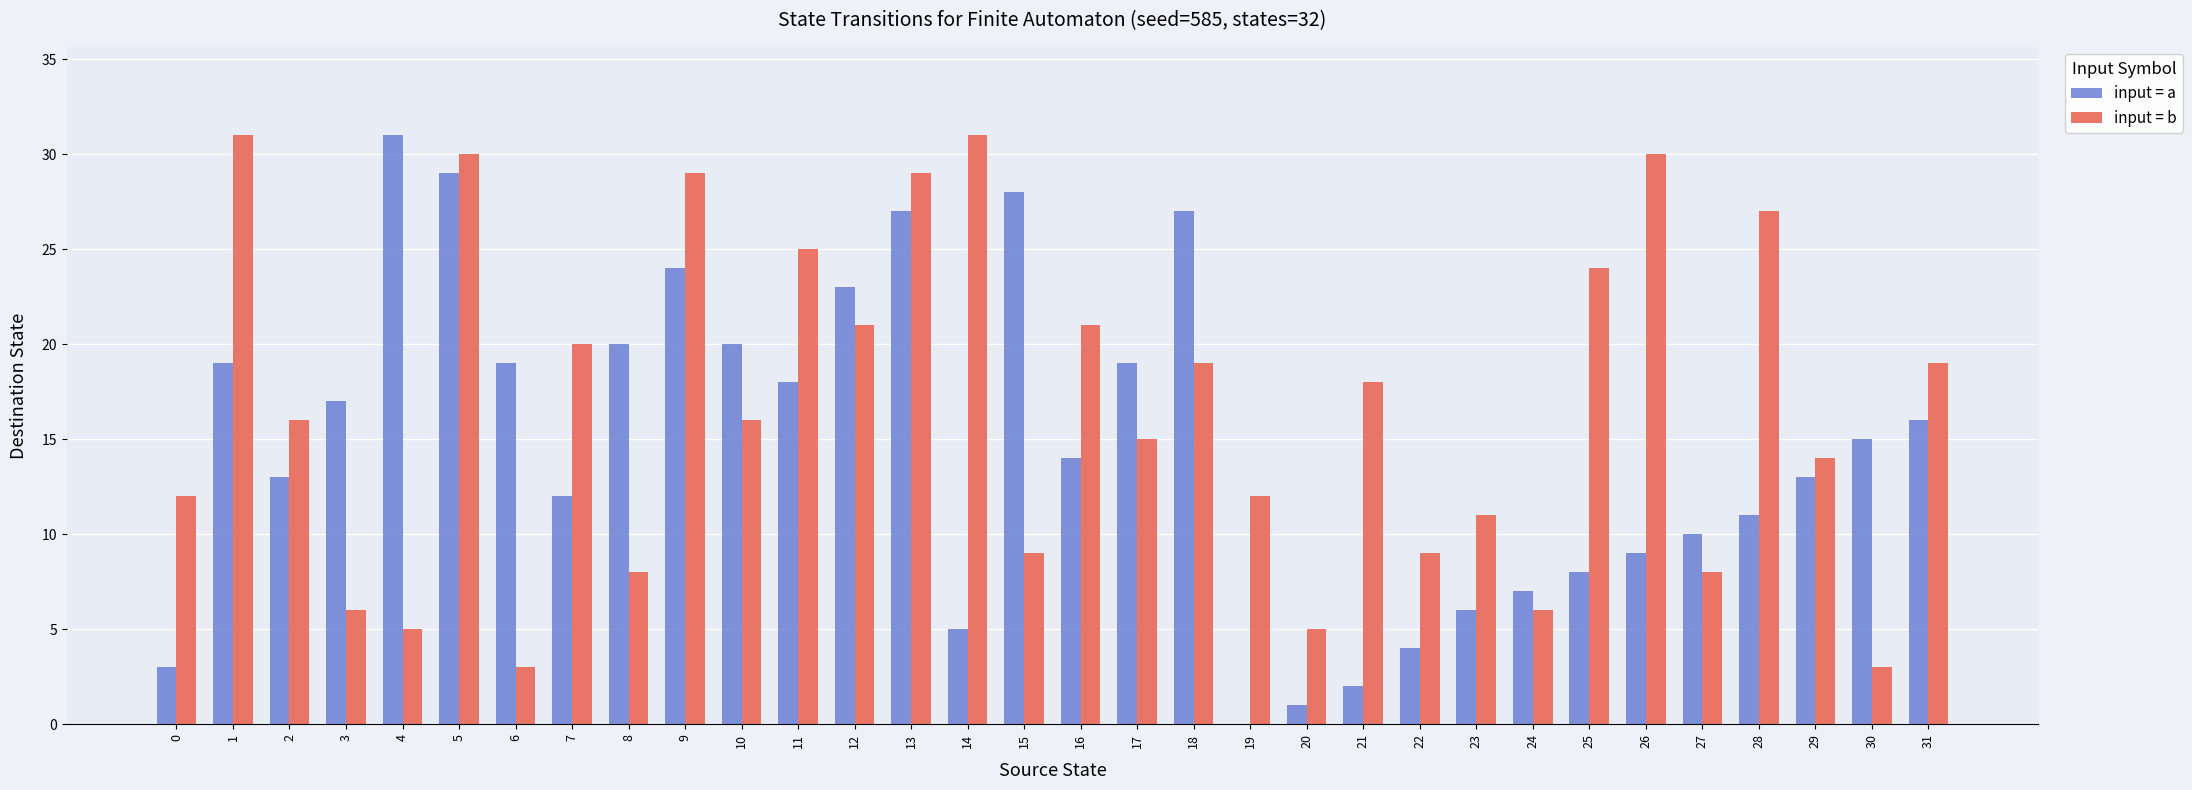

What are all the series names shown in the legend?

input = a, input = b